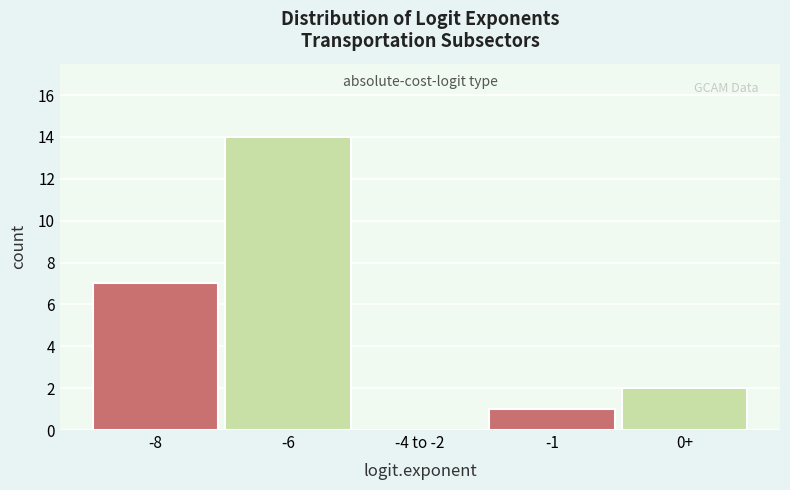

Reading left to right, what are all the values shown in this chart?

-8=7	-6=14	-4 to -2=0	-1=1	0+=2